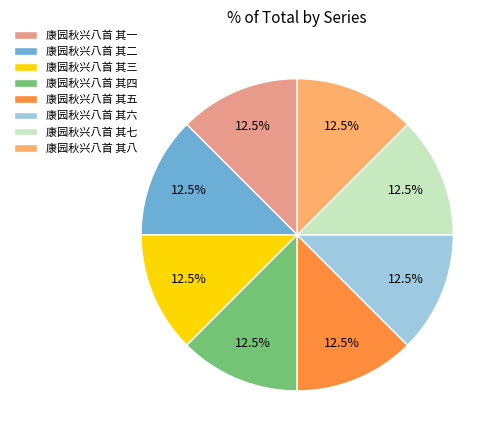

Does any single category account for the majority?

No